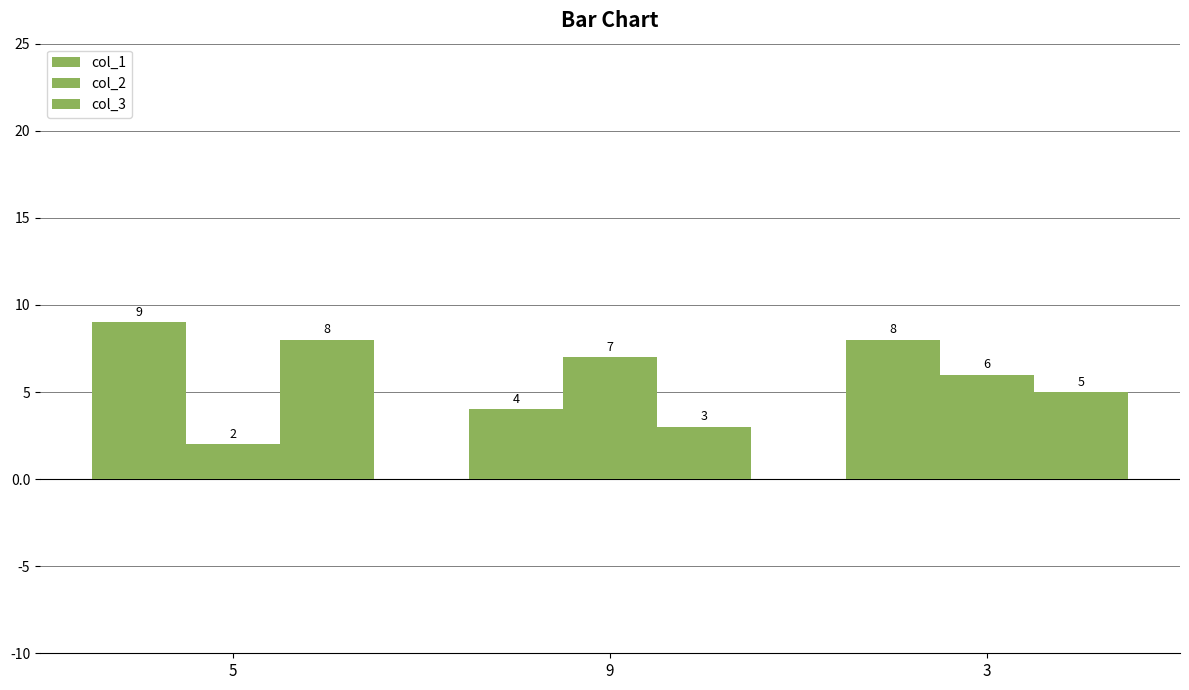

How many bars are there in each group?

3